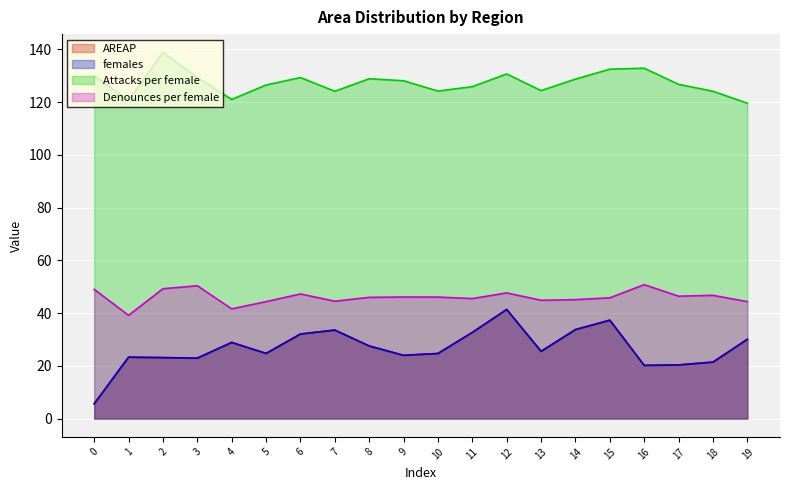

At which label does AREAP first exceed 25?

4